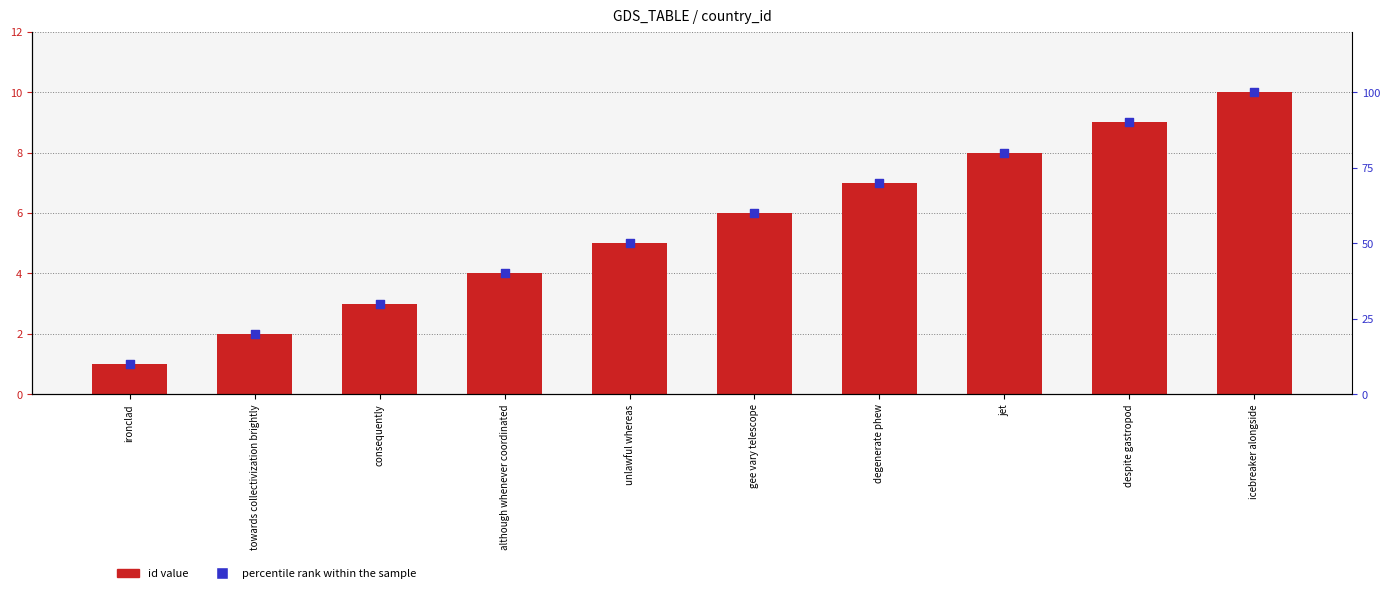

At how many categories does at least one series exceed 16?

9